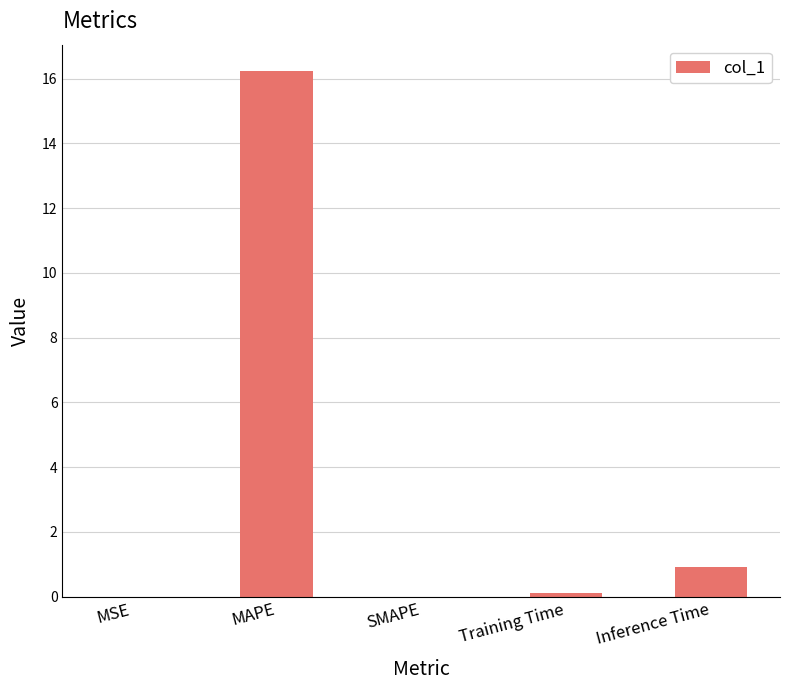

What is the change in value from MAPE to SMAPE?

-16.2